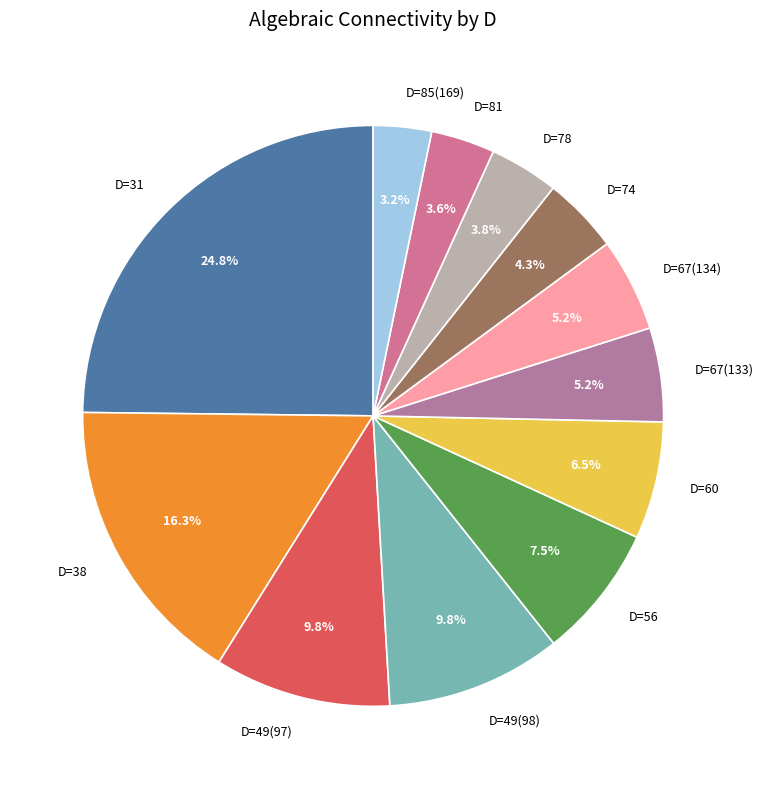

True or false: D=67(133) accounts for 11% of the total.

False